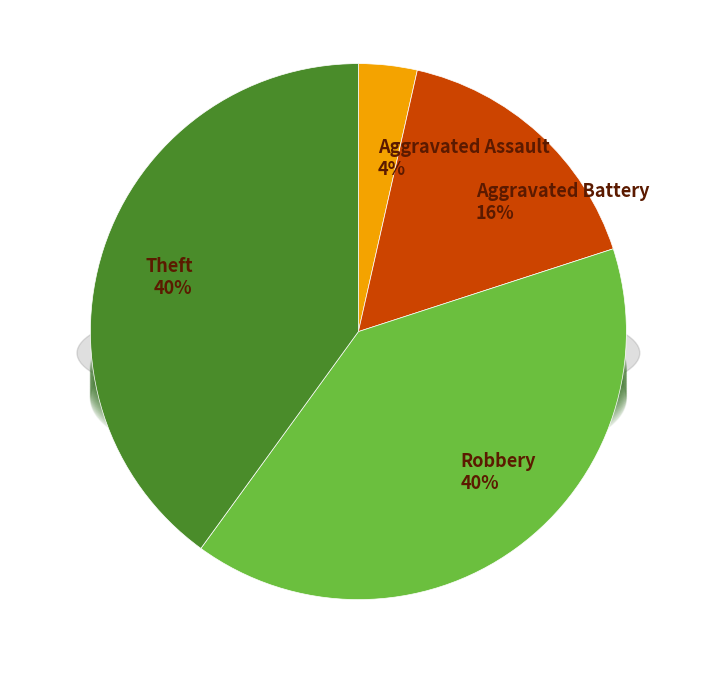

The Robbery slice represents 40% of the pie. True or false?

True